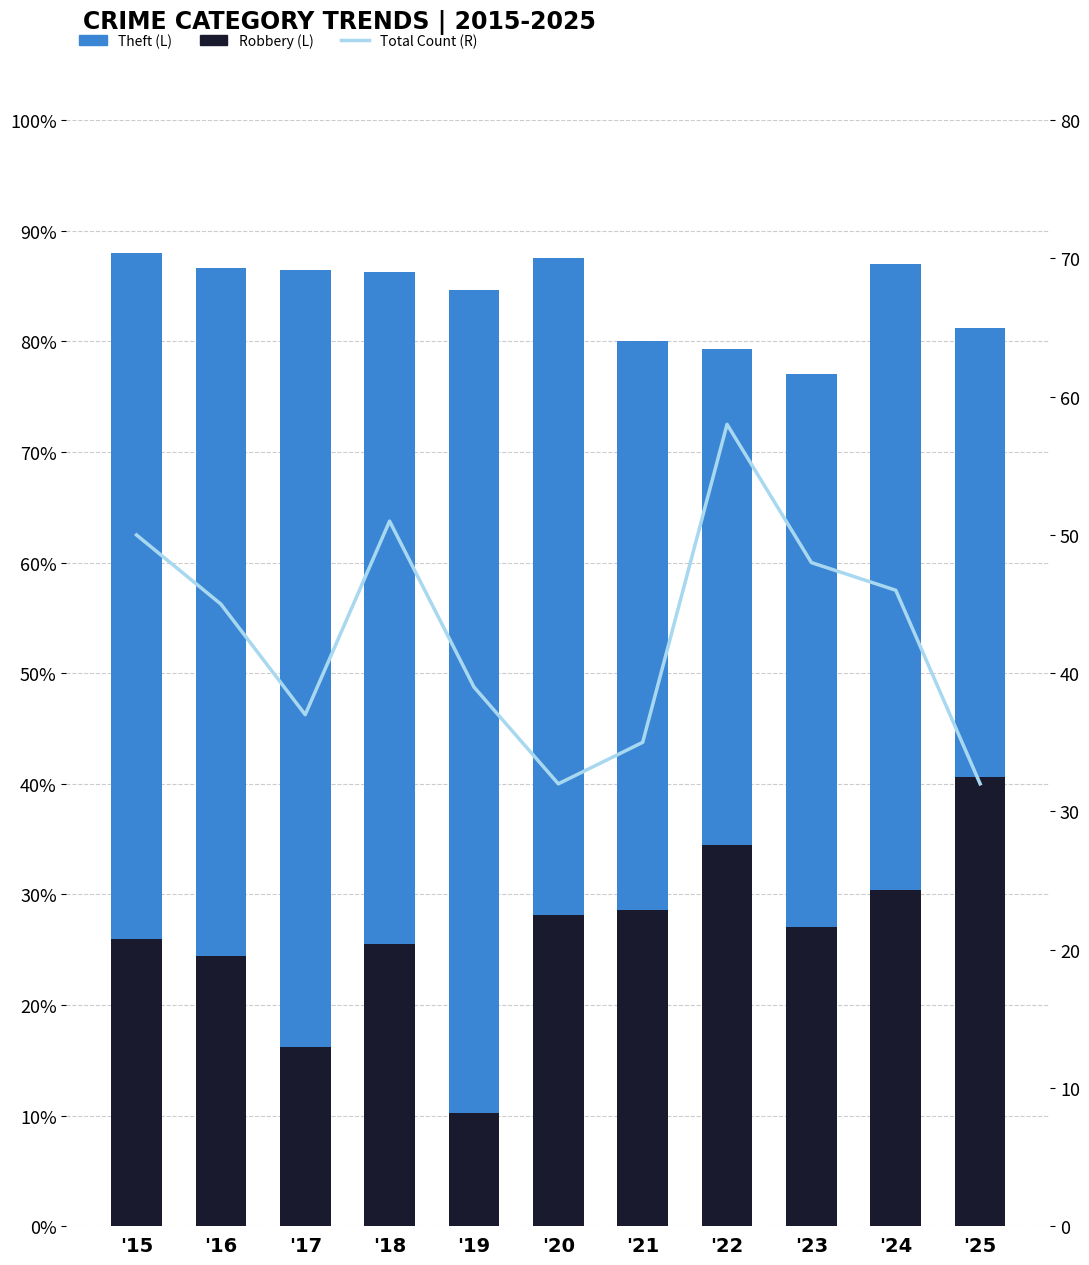

What is the difference between the Robbery values at '25 and '17?

0.2